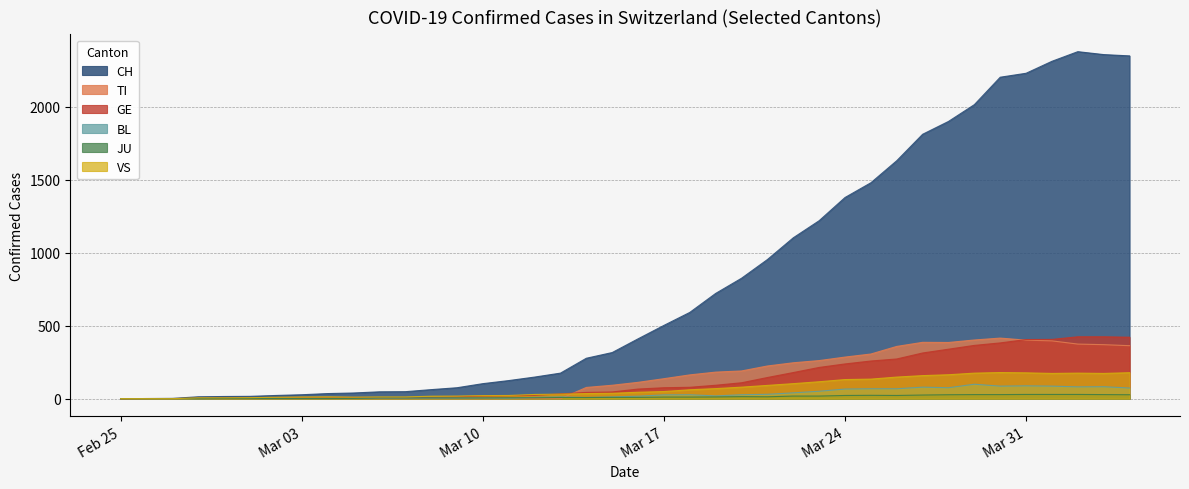

Does the chart display data point markers on the line(s)?

No